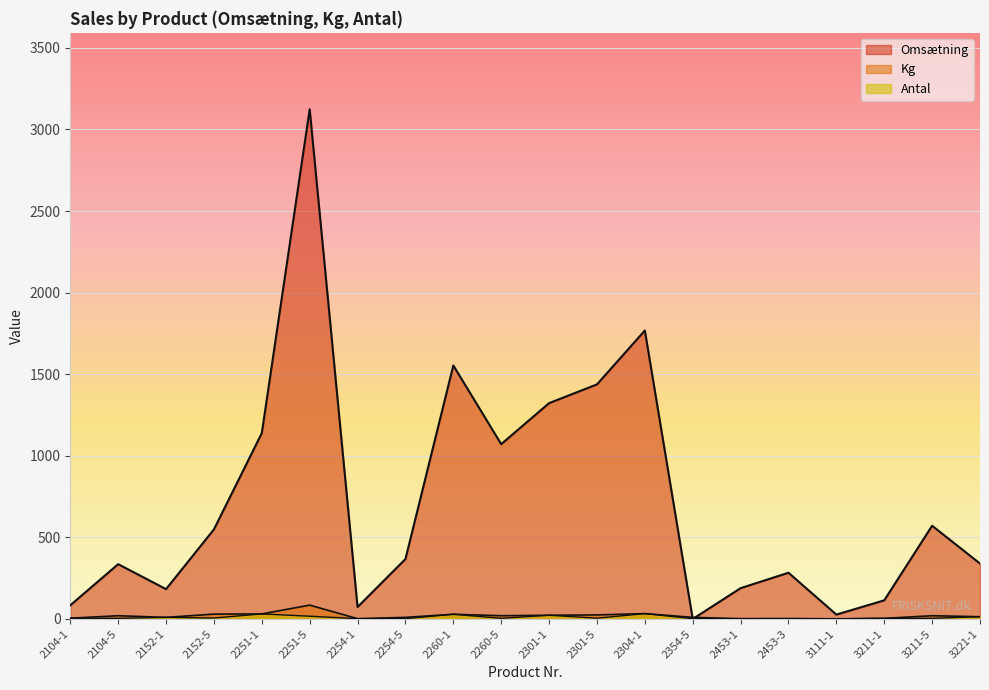

List the series in order of their peak value, lowest first.

Antal, Kg, Omsætning